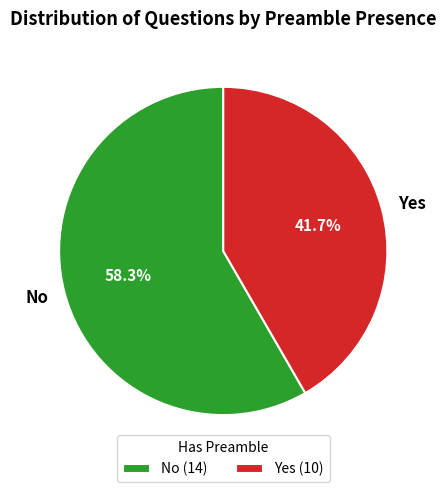

How much of the chart is everything except Yes?

58.3%